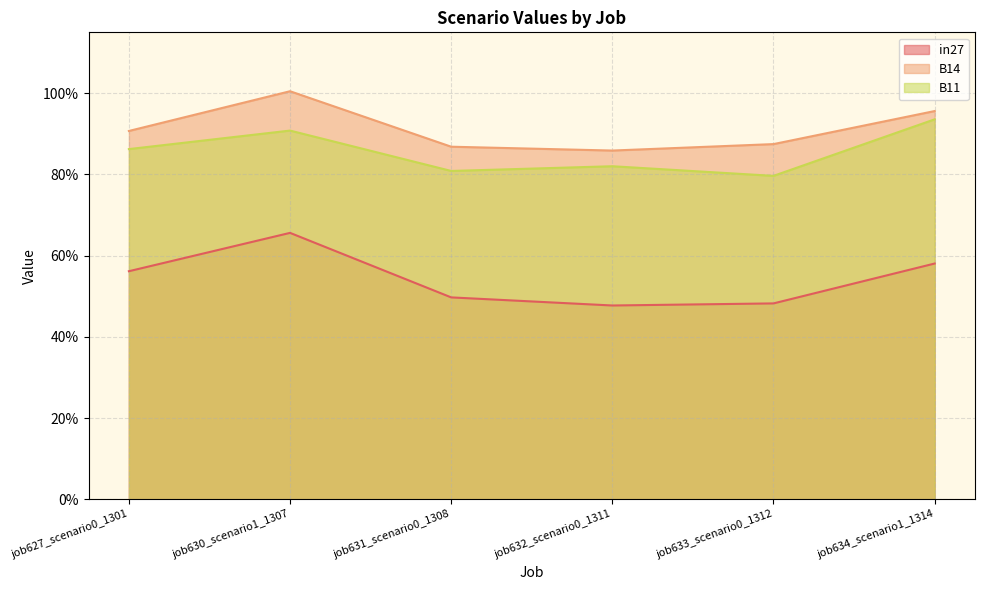

How many data points does each series have?

6